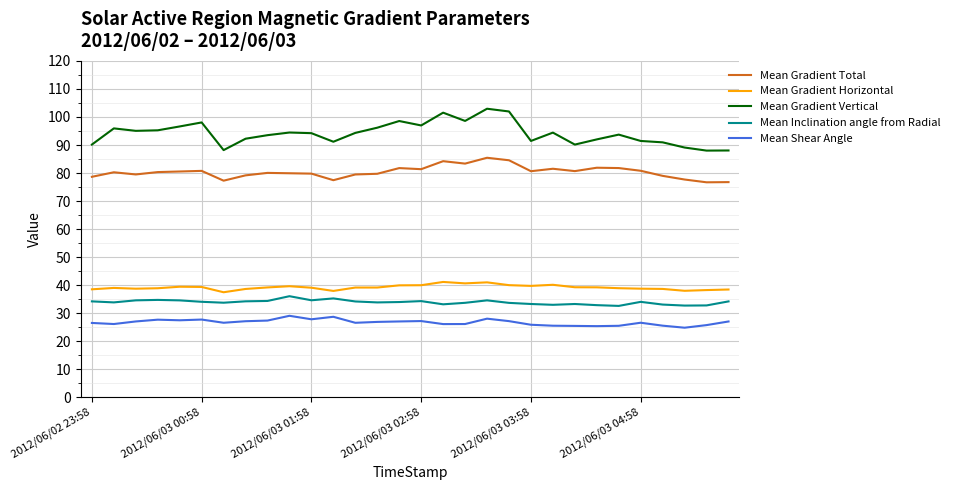

Which series has the largest total across all categories?

Mean Gradient Vertical